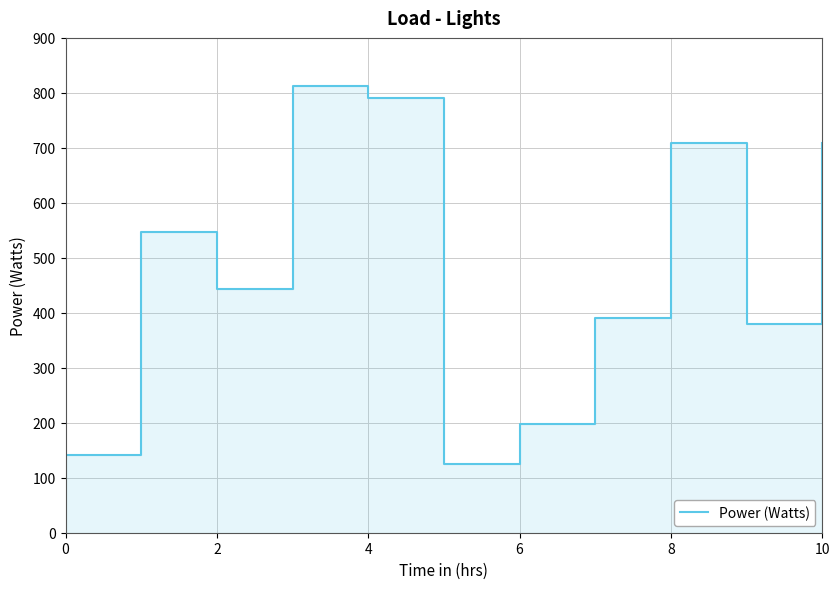

How many points are higher than both their immediate neighbors (excluding endpoints)?

3